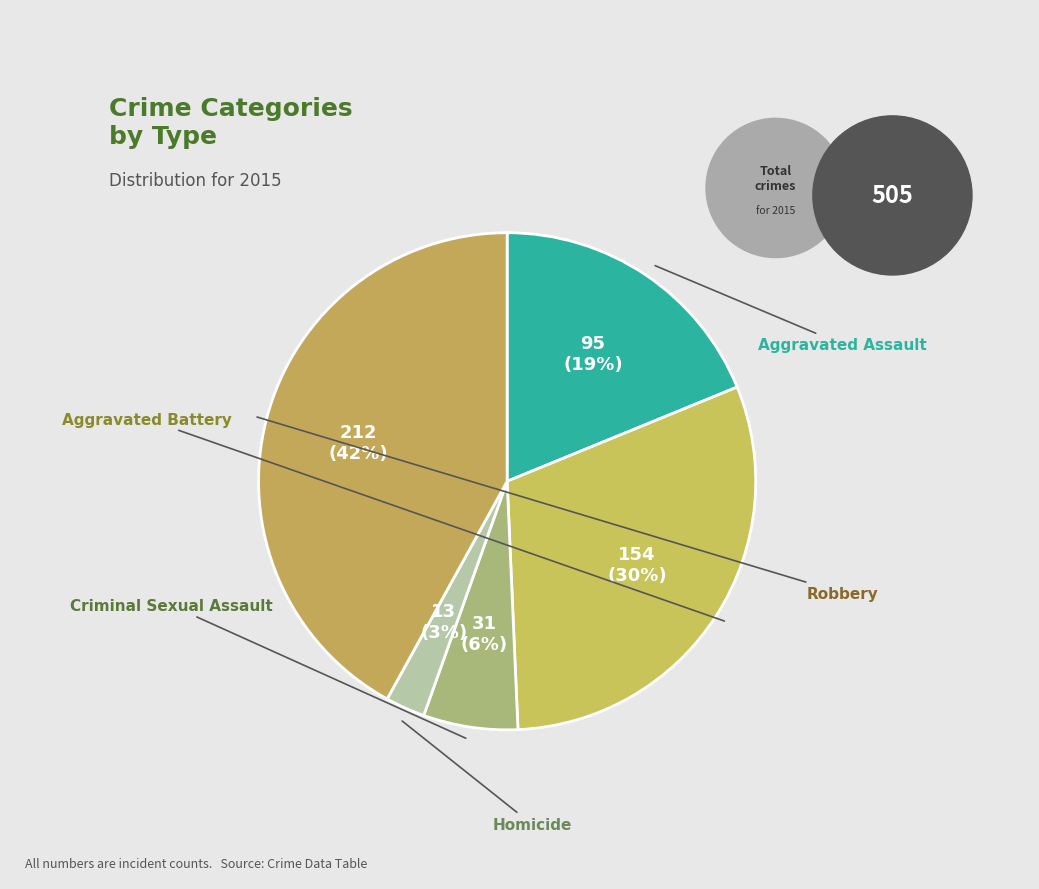

How many slices are in this pie chart?

5